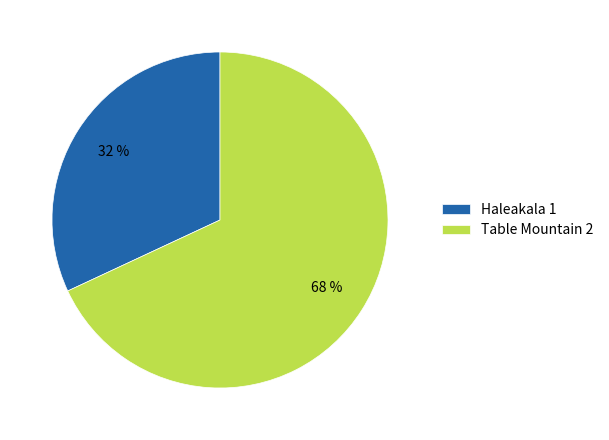

The Haleakala 1 slice represents 44% of the pie. True or false?

False